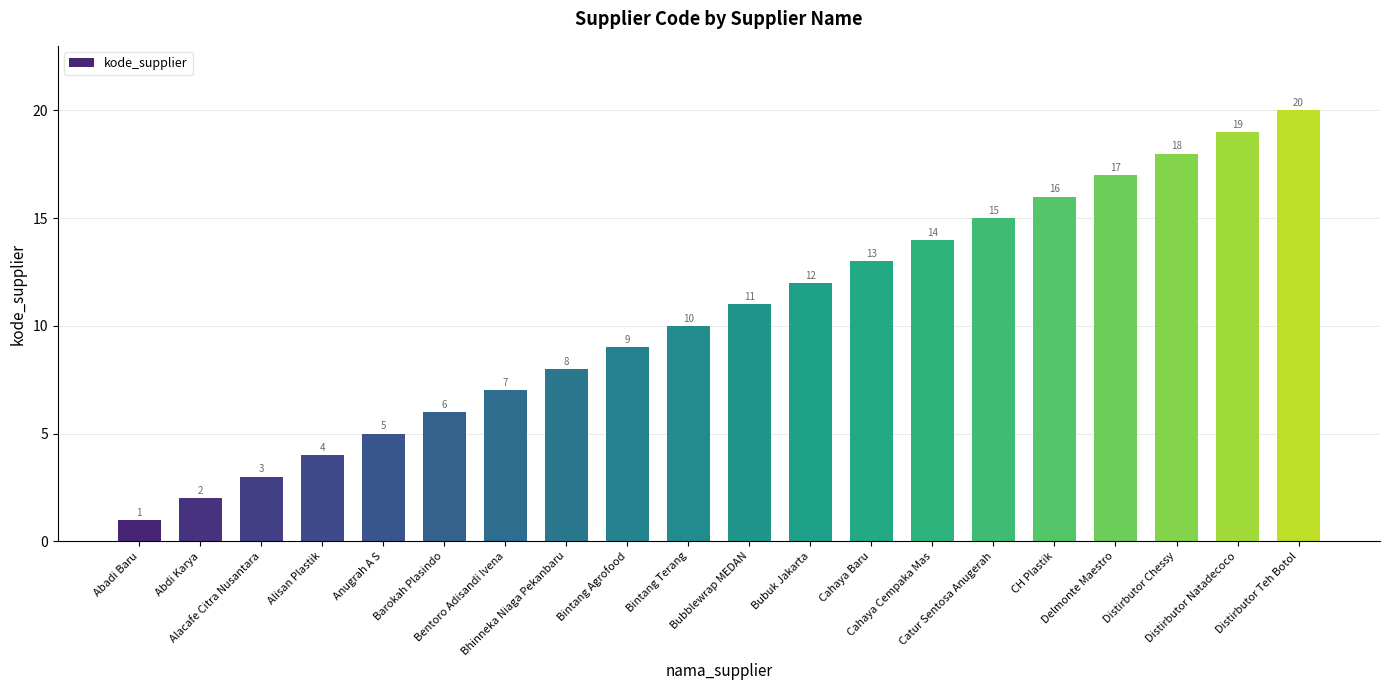

Read the value at Distirbutor Chessy, to the nearest 5.

20